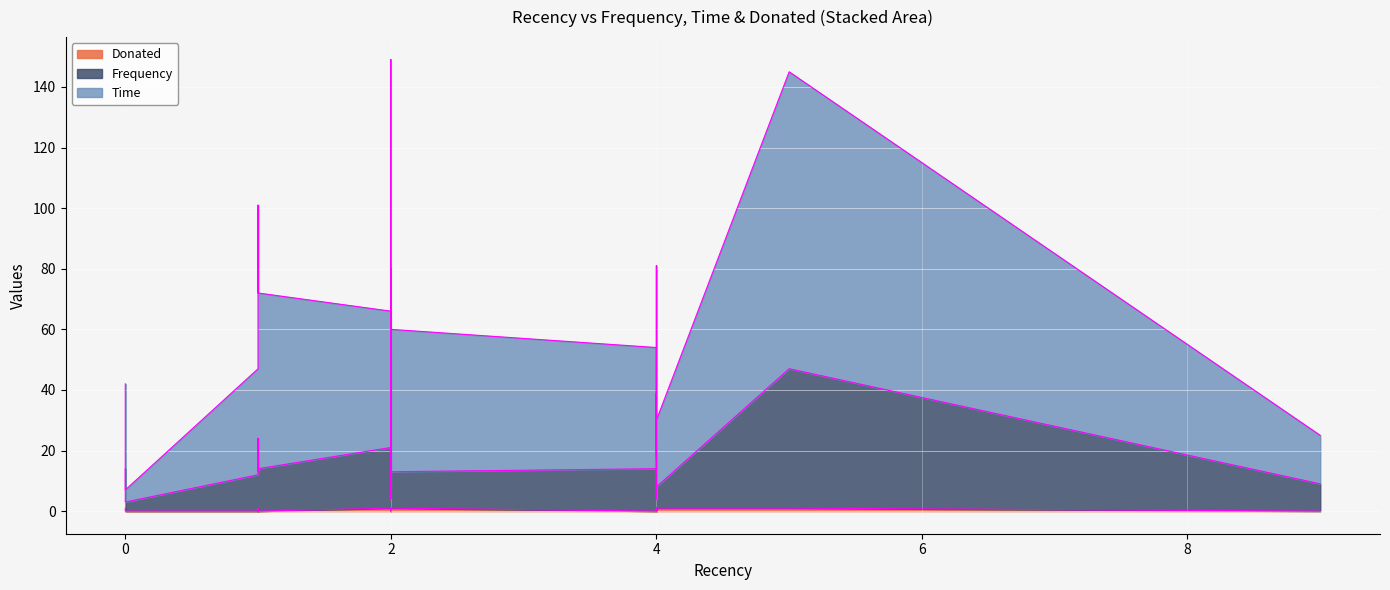

How many values in the Frequency edge series exceed 11?

17